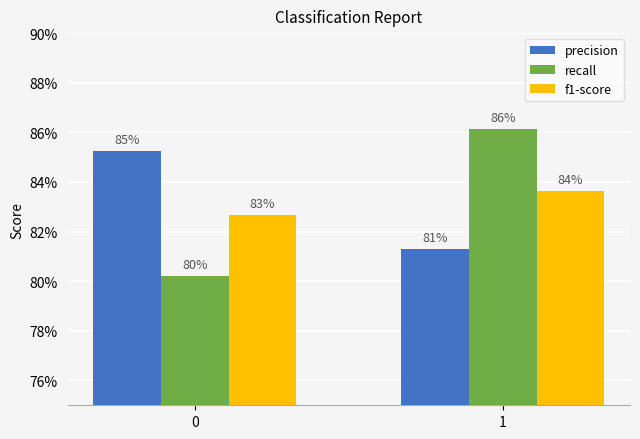

What is the total value across all series at 1?

2.5